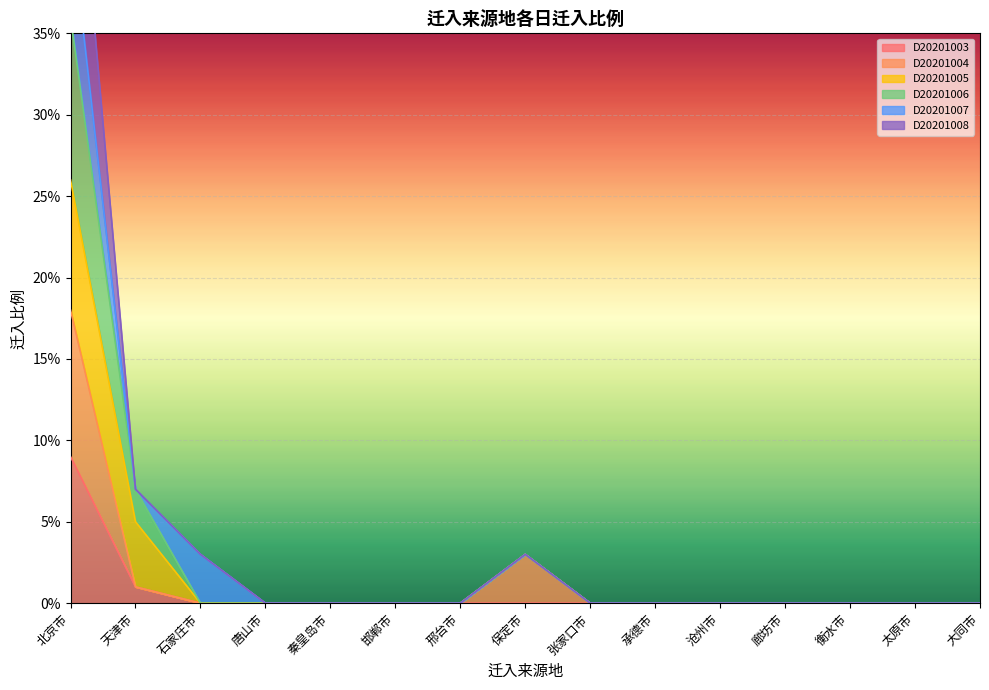

How many values in the D20201008 series exceed 0?

4